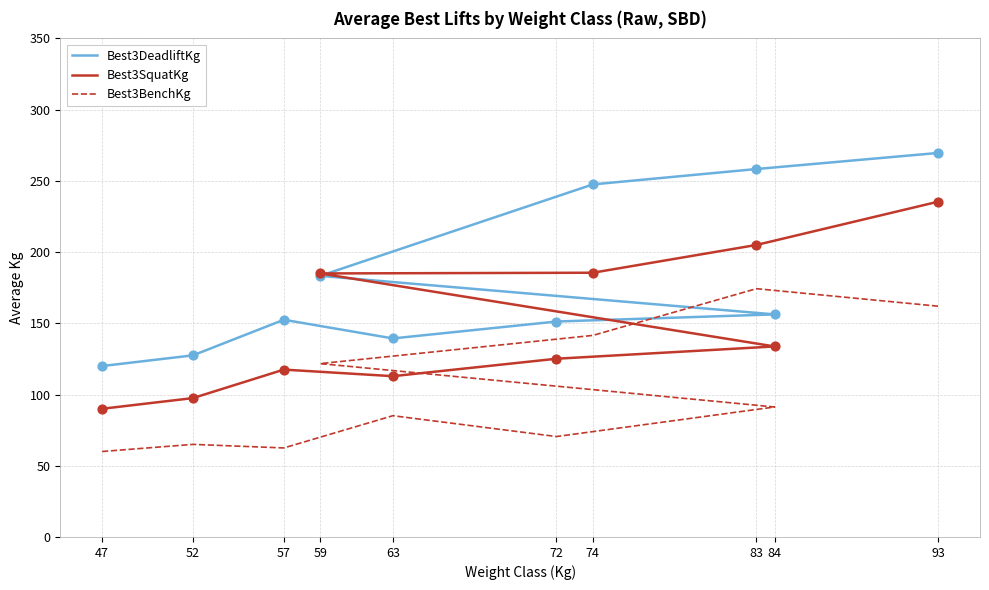

At how many categories does at least one series exceed 229?

3